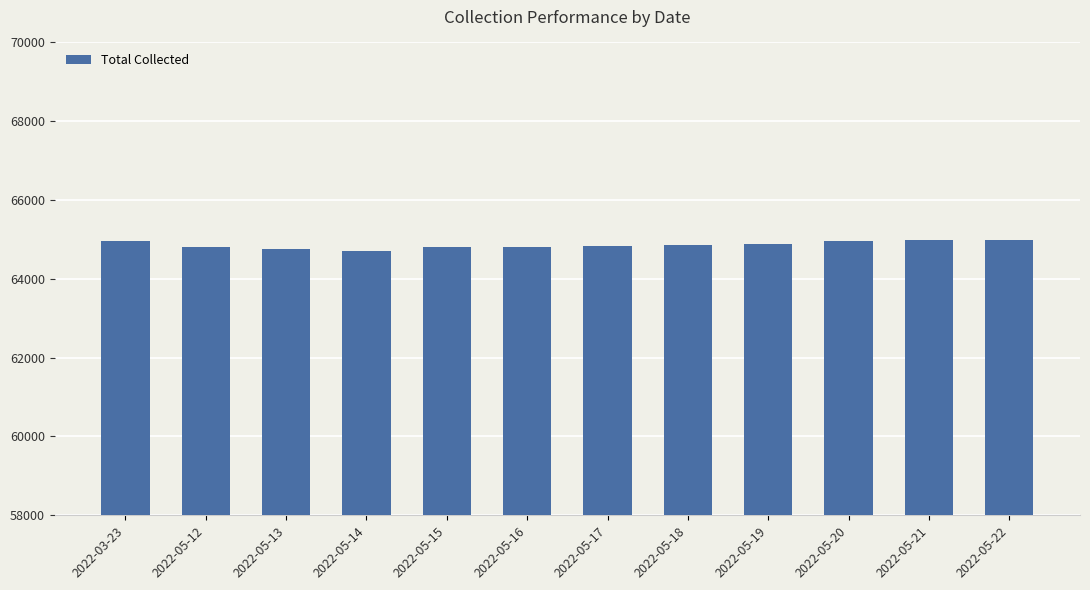

What is the smallest value displayed?

64699